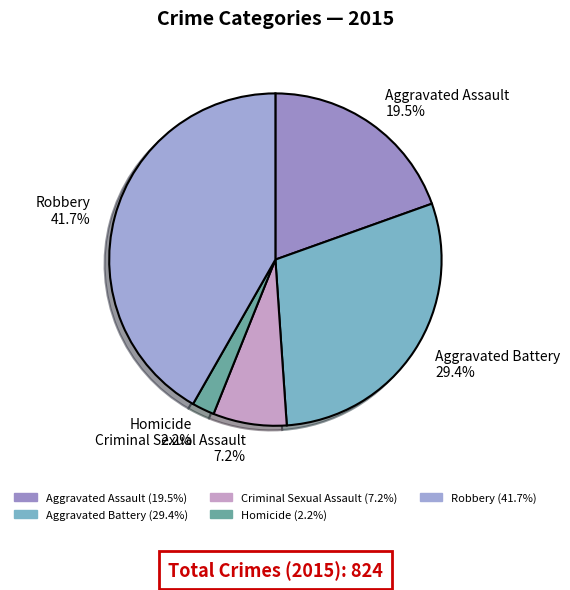

Count the number of slices in the pie.

5